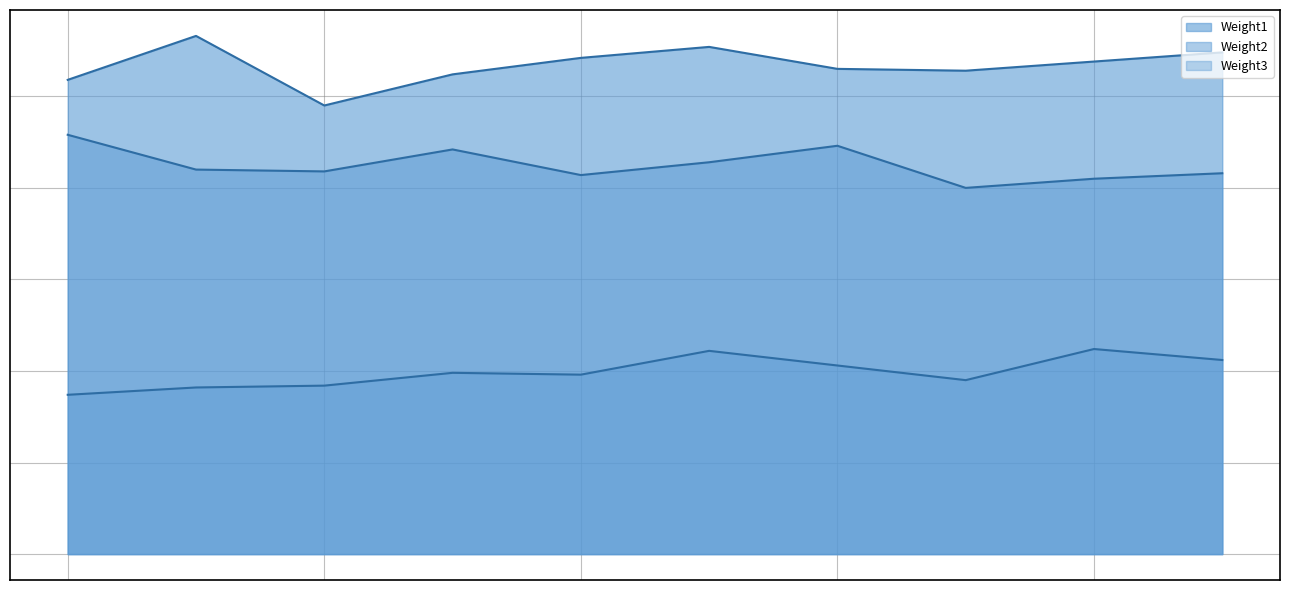

What is the sum of all Weight1 values?

2669